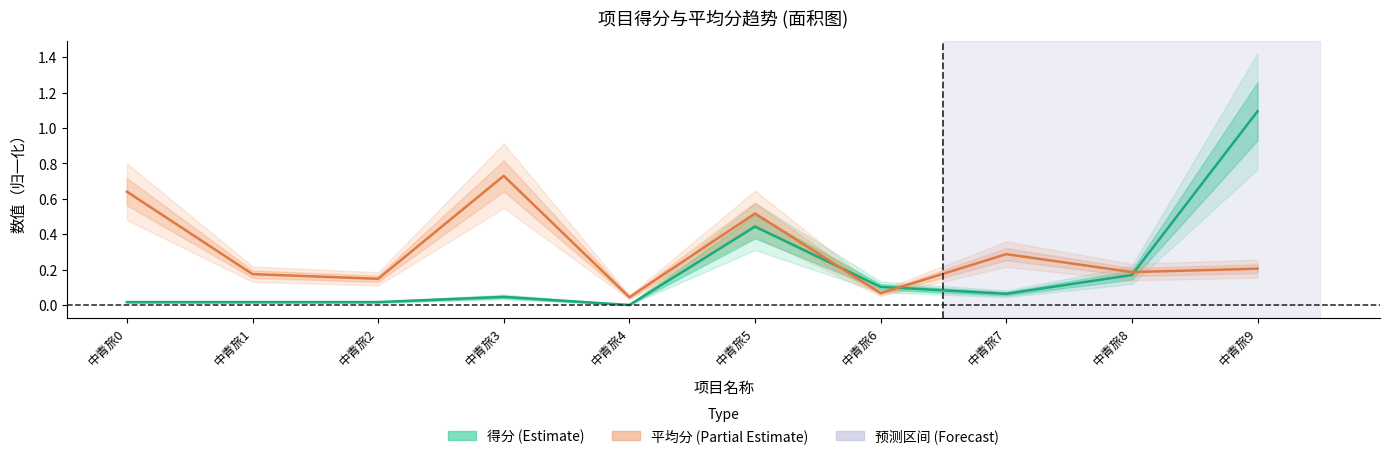

List the series in order of their peak value, lowest first.

平均分, 得分